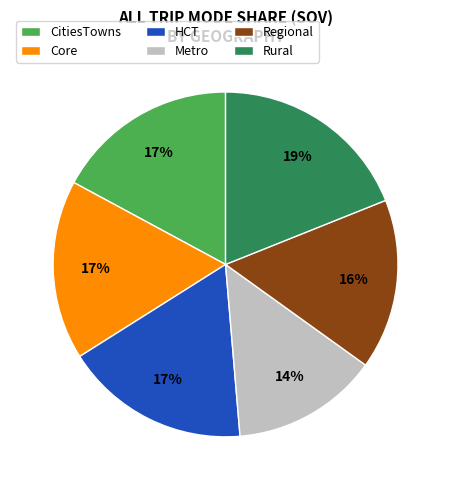

How many segments does this pie chart have?

6